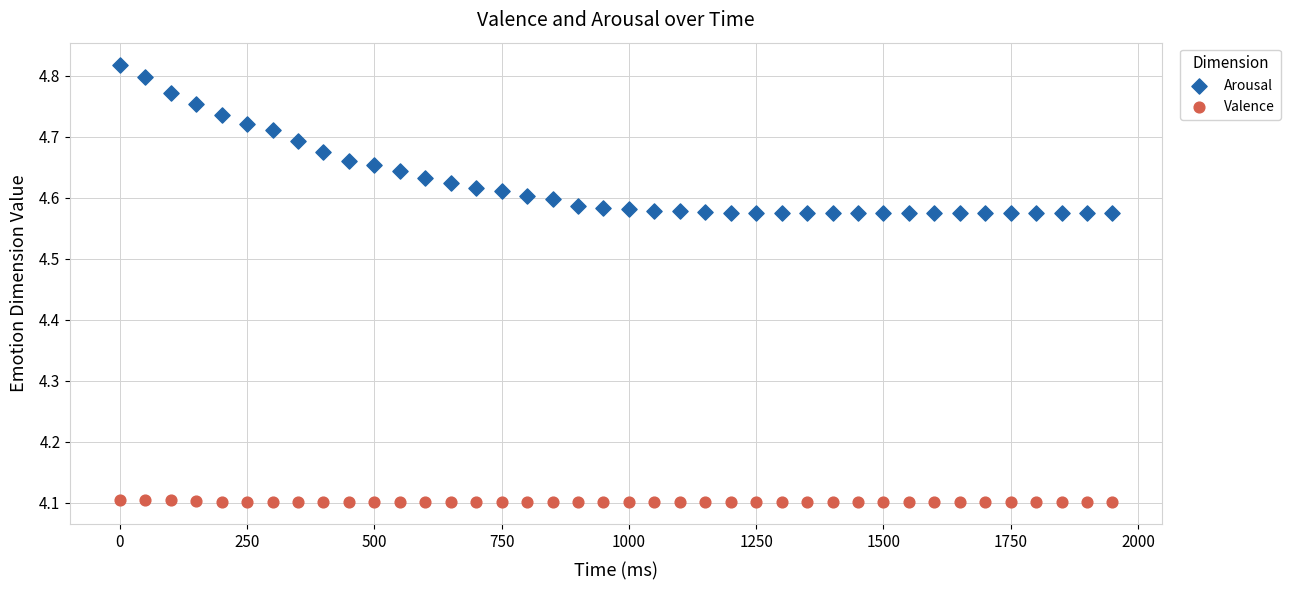

Across all data points, what is the range of Y values (max minus min)?

0.7